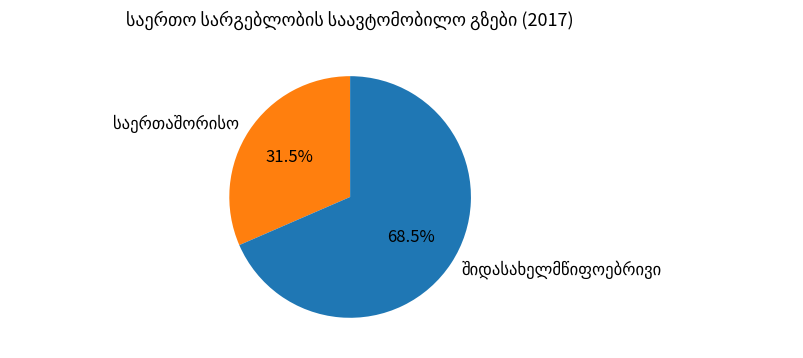

Is there any slice that represents more than half of the pie?

Yes